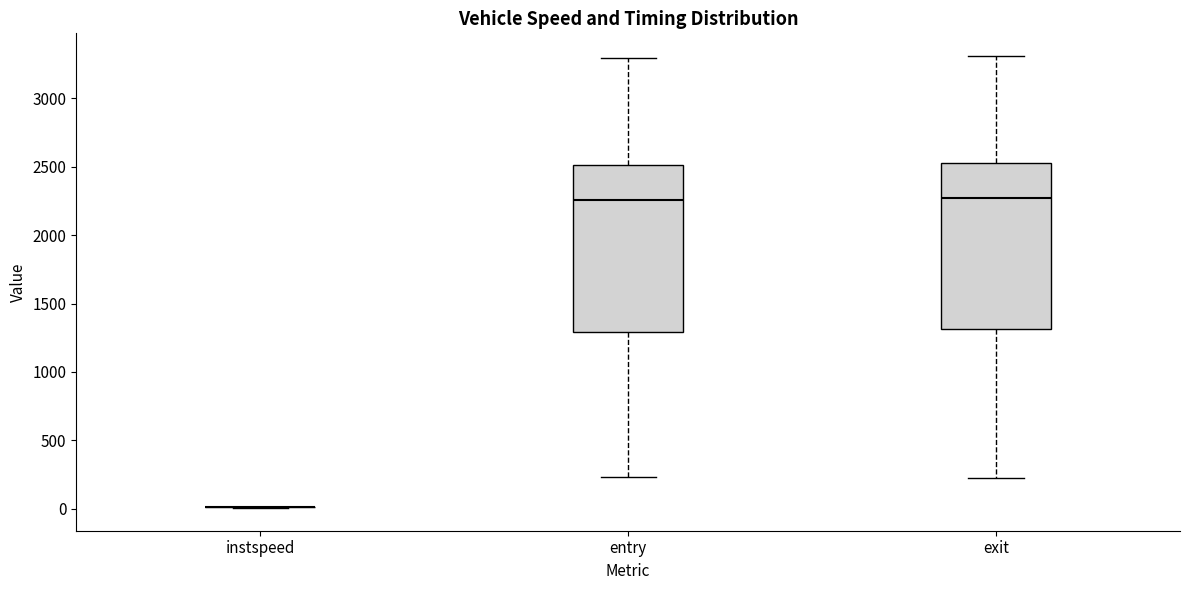

Reading left to right, transcribe this box plot: for each box, give where its median line is, the range the box spans, and where its two whiskers end, as read against the y-axis. The values are not printed on the chart, so give them approximately, as read against the axis.

instspeed: box collapsed to a line at 0, whiskers 0 to 0
entry: median 2250, box 1300 to 2500, whiskers 250 to 3300
exit: median 2250, box 1300 to 2550, whiskers 200 to 3300